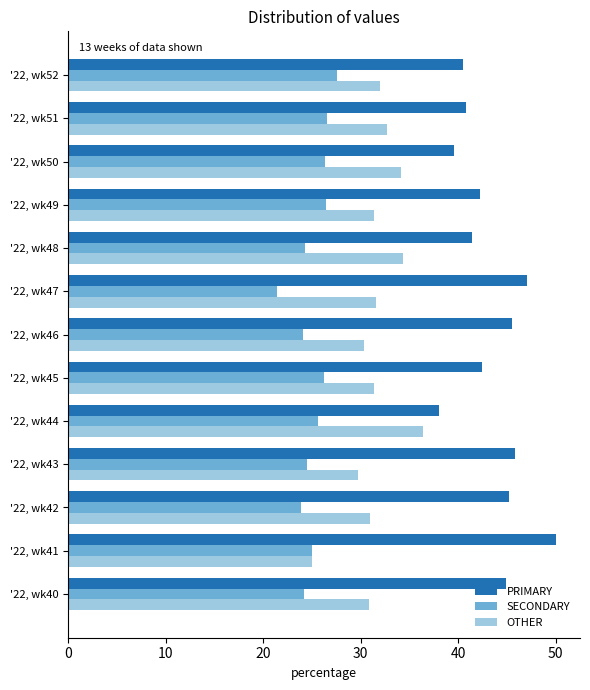

The value of SECONDARY at '22, wk50 is 47.0. True or false?

False